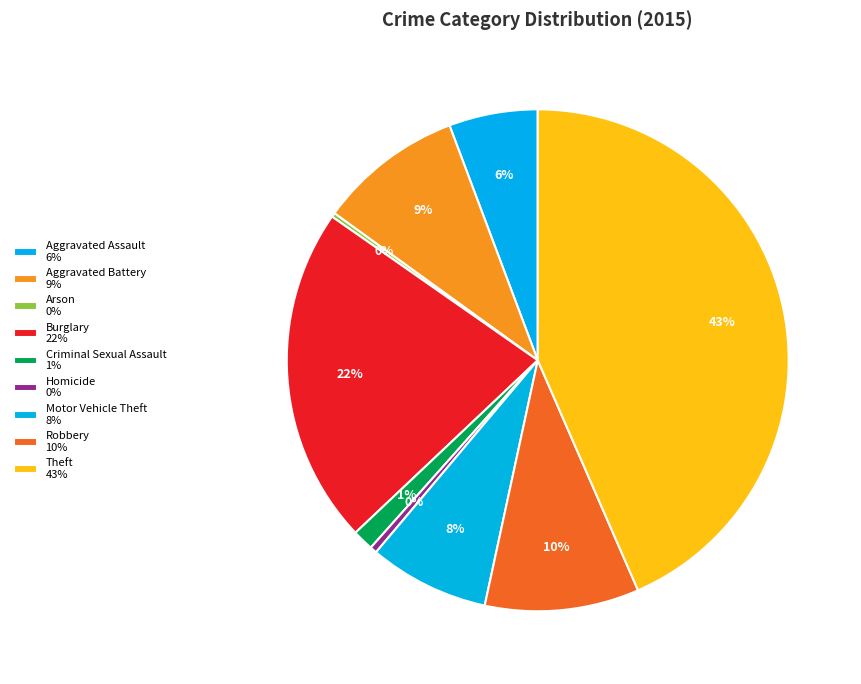

To the nearest percent, what portion does Aggravated Assault represent?

6%